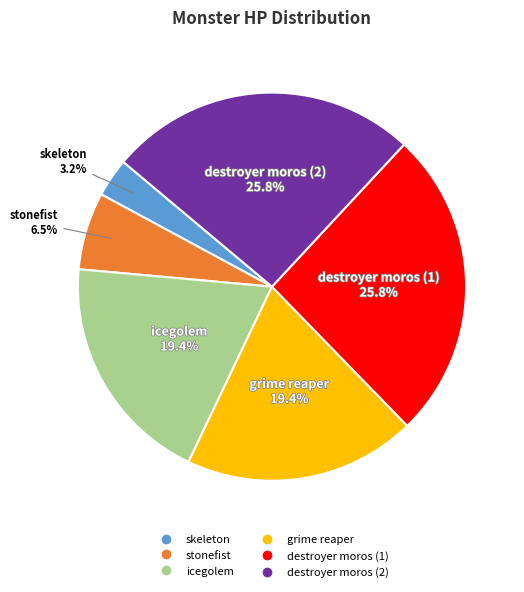

Which category has the smallest portion of the pie?

skeleton